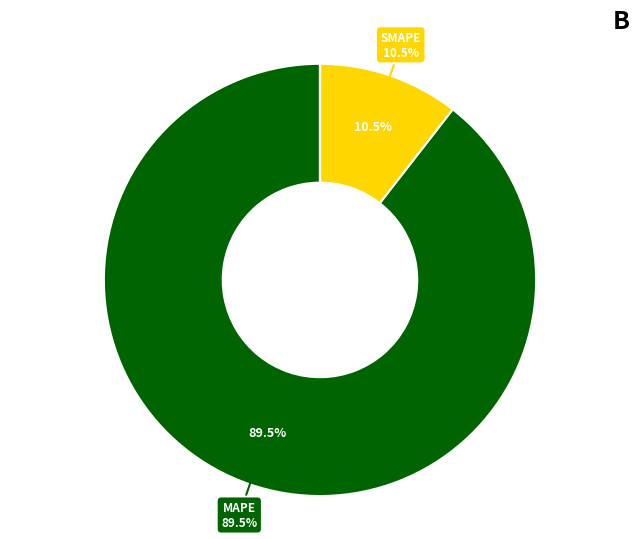

Is there any slice that represents more than half of the pie?

Yes